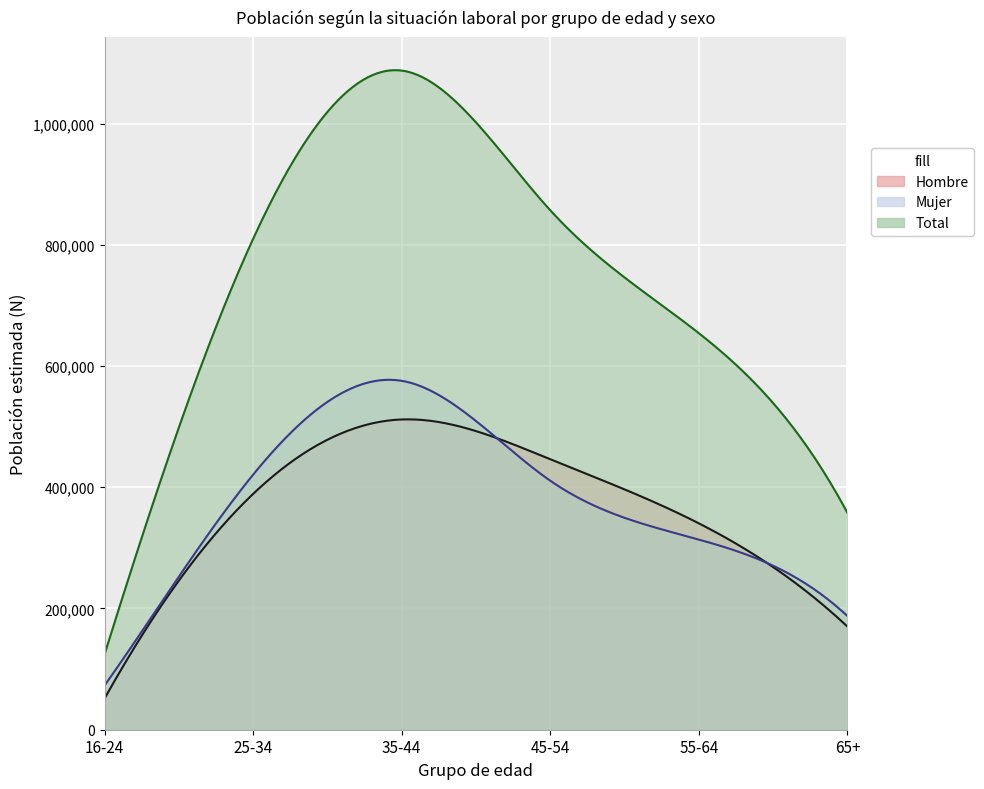

At which label is Total closest to 605802?

55-64